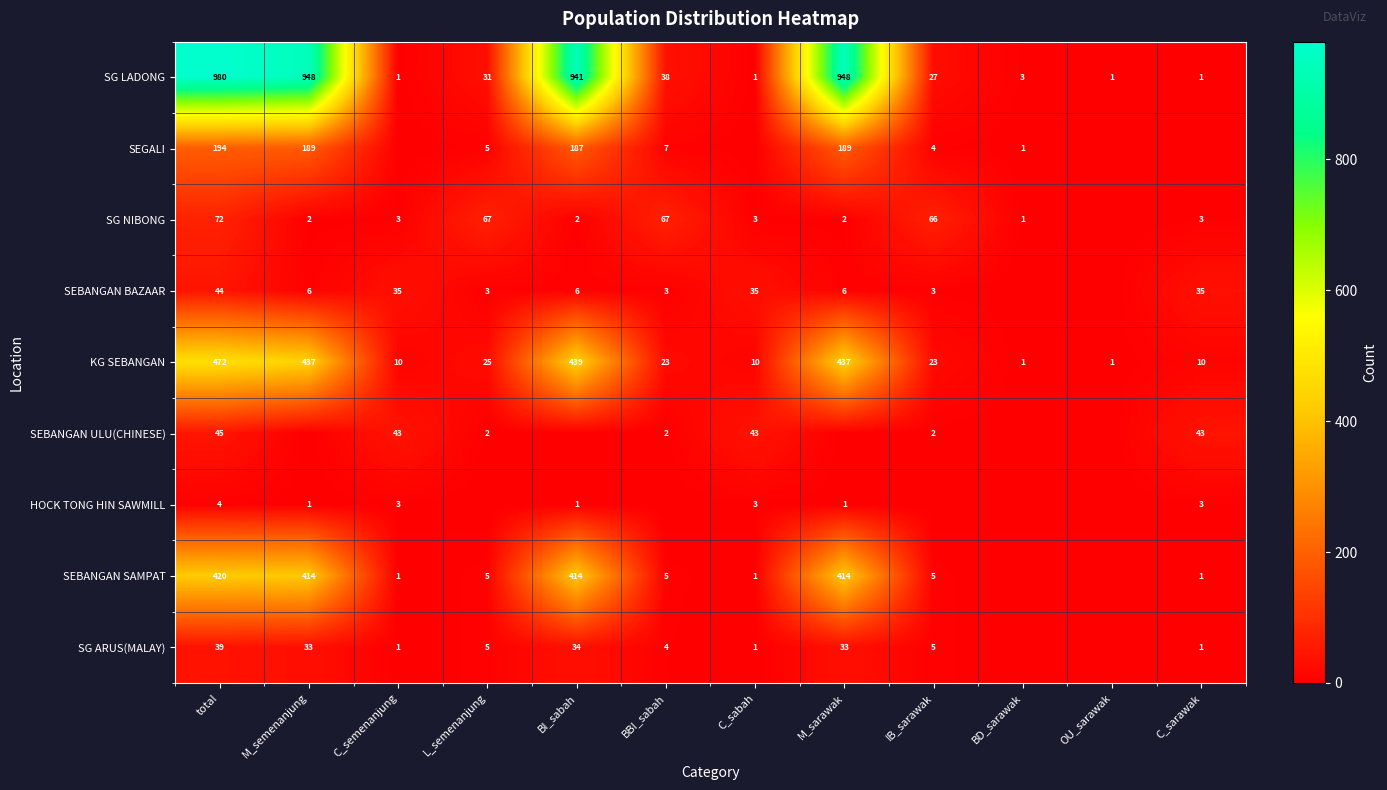

What is the difference between the SEBANGAN SAMPAT values at total and BI_sabah?

6